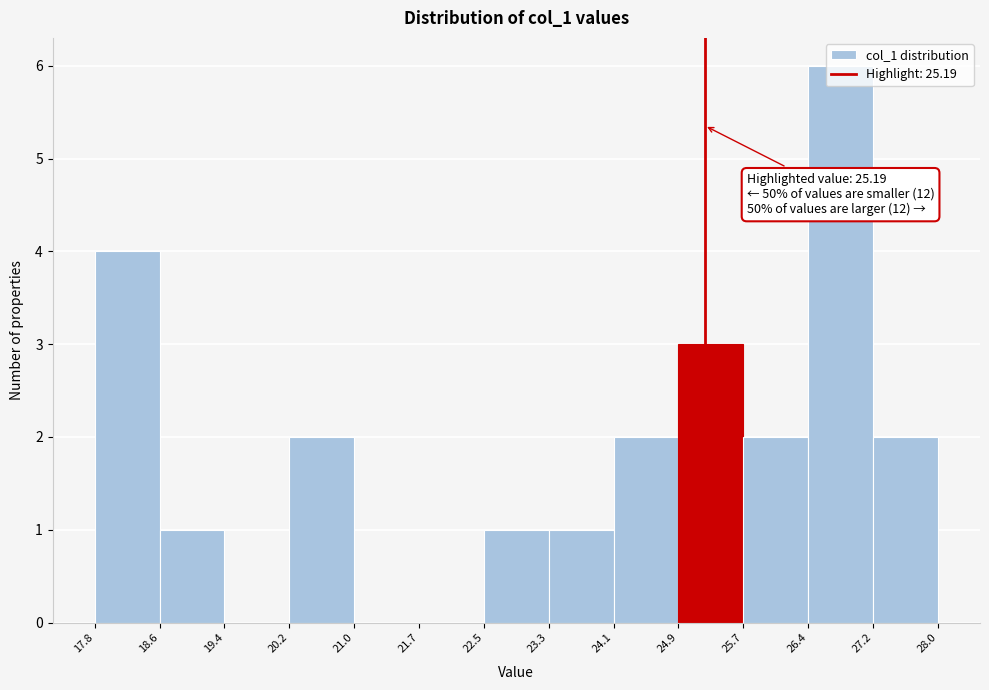

Which range on the x-axis has the tallest bar?

26.4 to 27.2